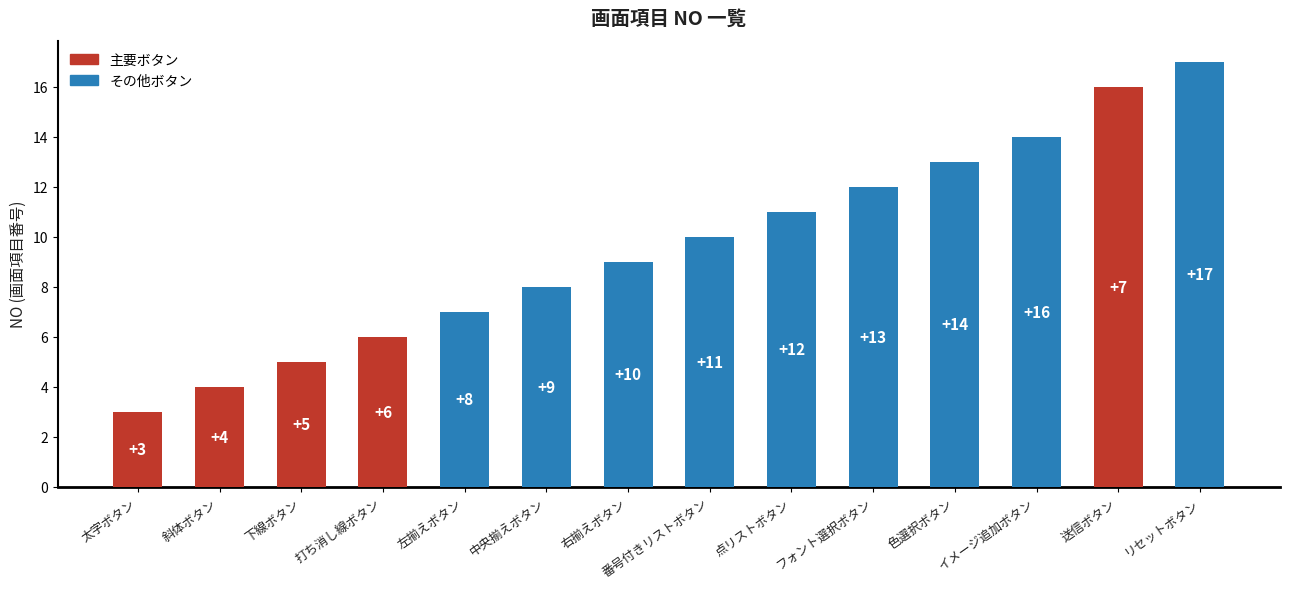

Is it true that the value at 右揃えボタン is 15?

False